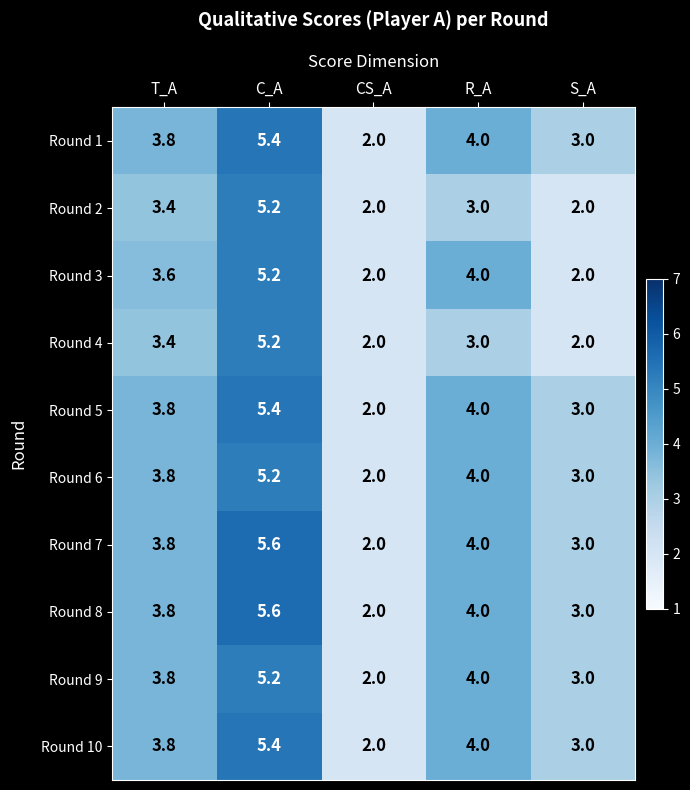

At which category is the sum across all series the highest?

C_A